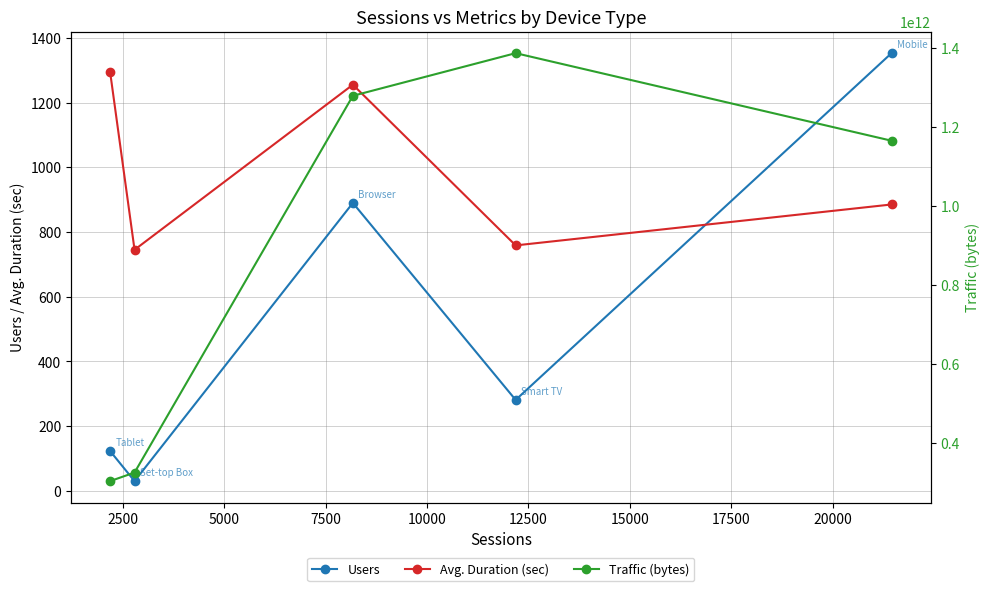

What is the highest value of the Avg. Duration (sec) series?

1295.2